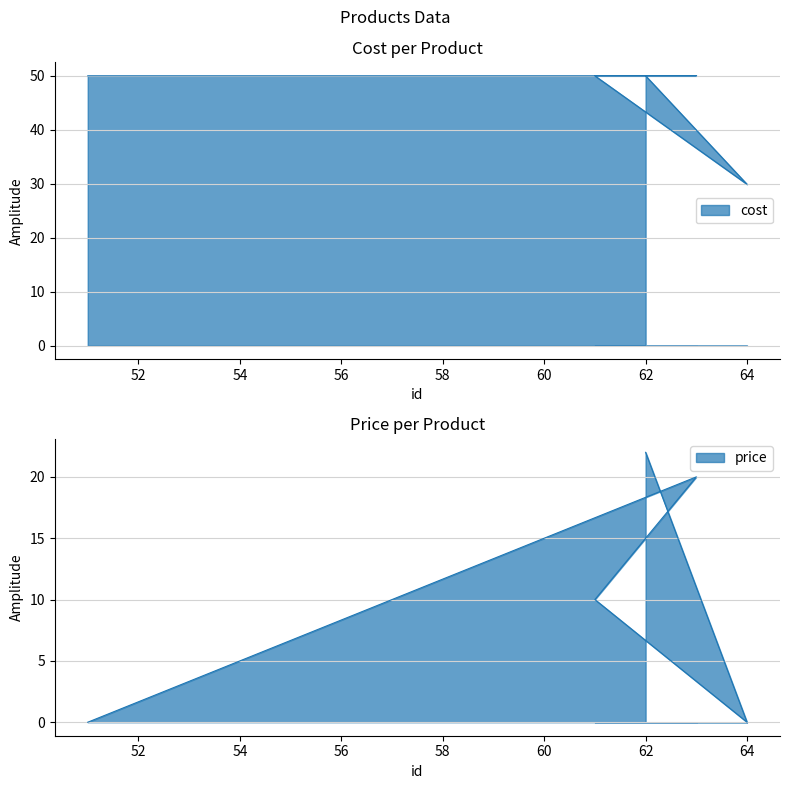

What are all the series names shown in the legend?

cost, price